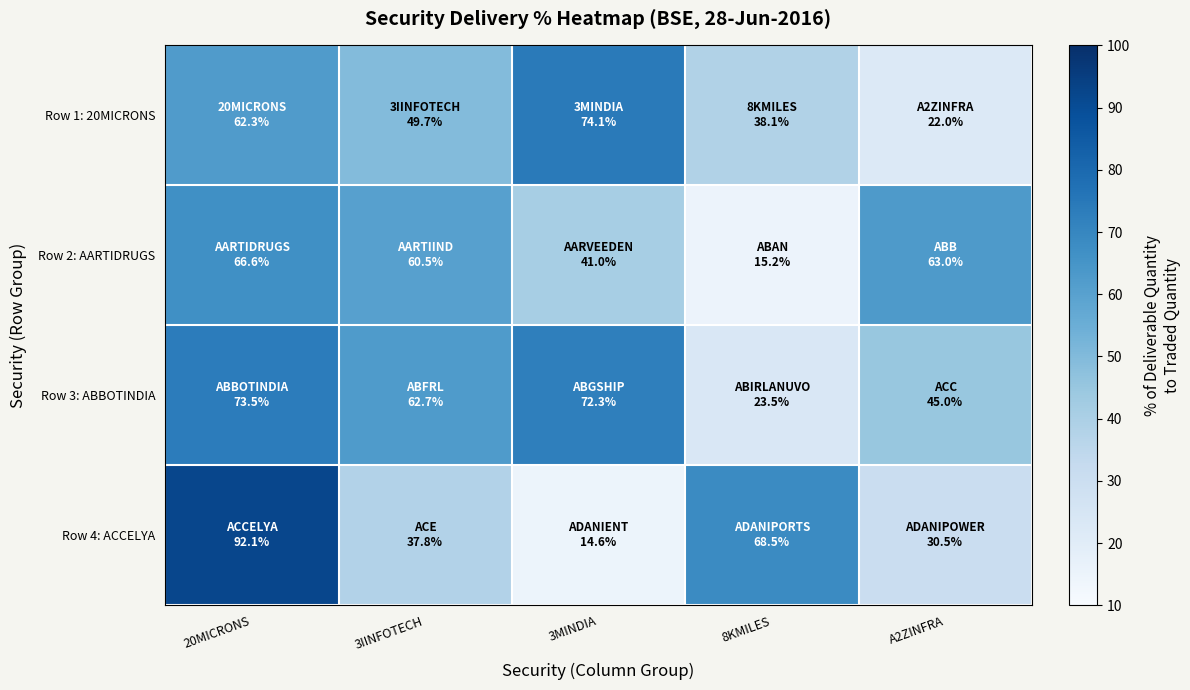

At which category is the sum across all series the highest?

20MICRONS